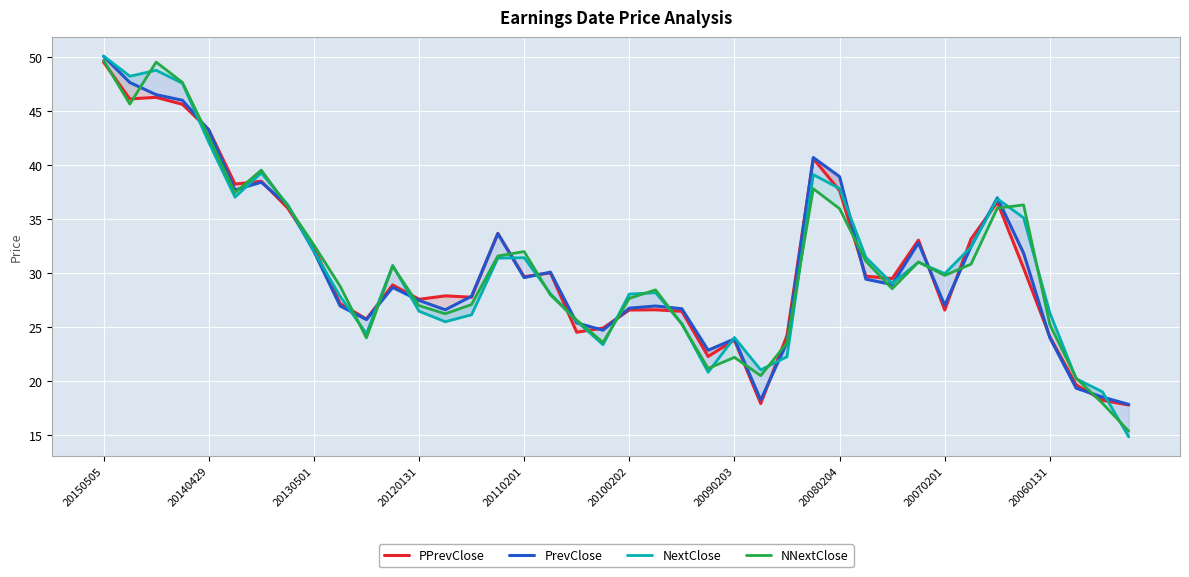

What are all the series names shown in the legend?

PPrevClose, PrevClose, NextClose, NNextClose